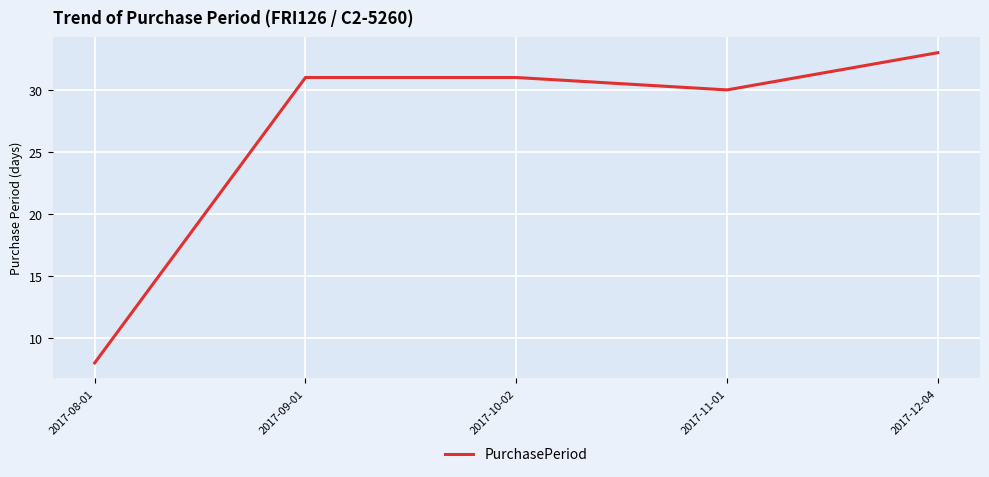

At which category does the data reach its first local valley?

2017-11-01